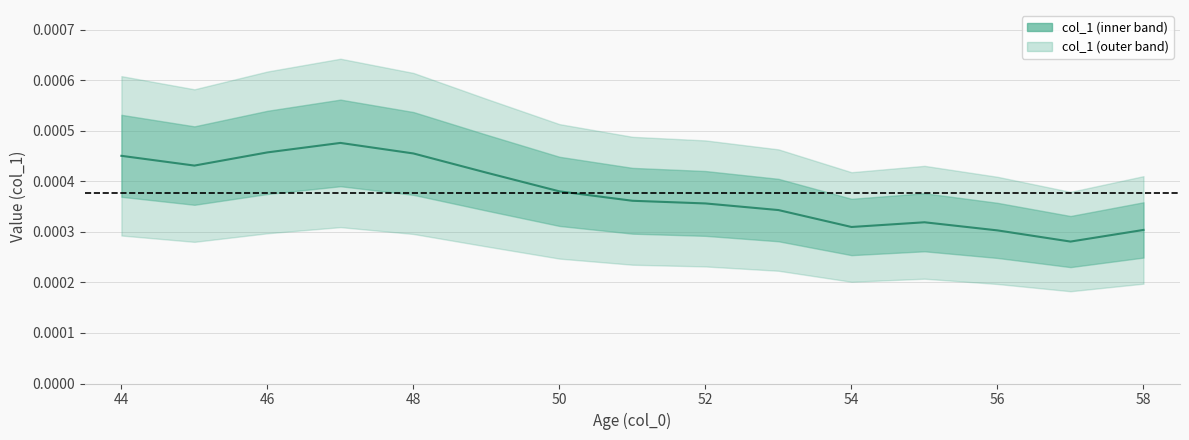

Rank the categories by value from lowest to highest.

57, 56, 58, 54, 55, 53, 52, 51, 50, 49, 45, 44, 48, 46, 47